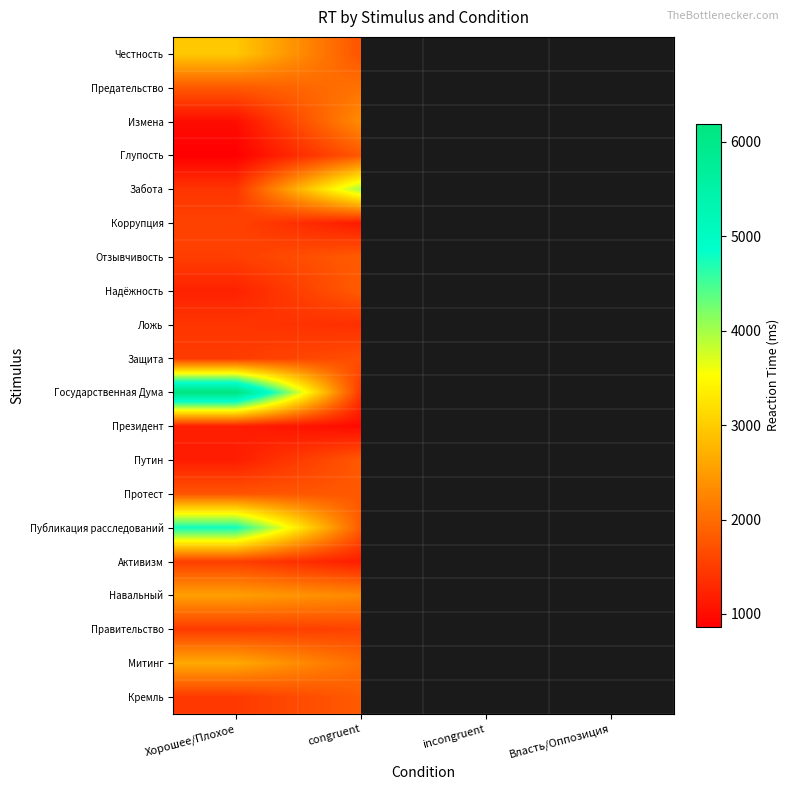

What is the smallest value displayed?

860.0